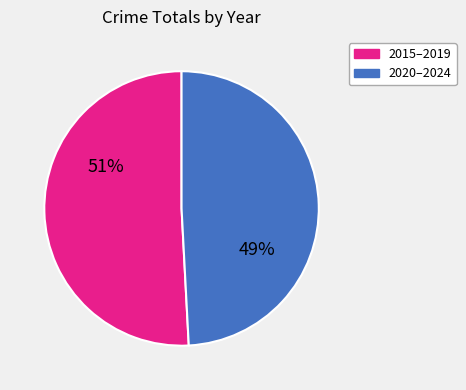

The 2015–2019 slice represents 51% of the pie. True or false?

True